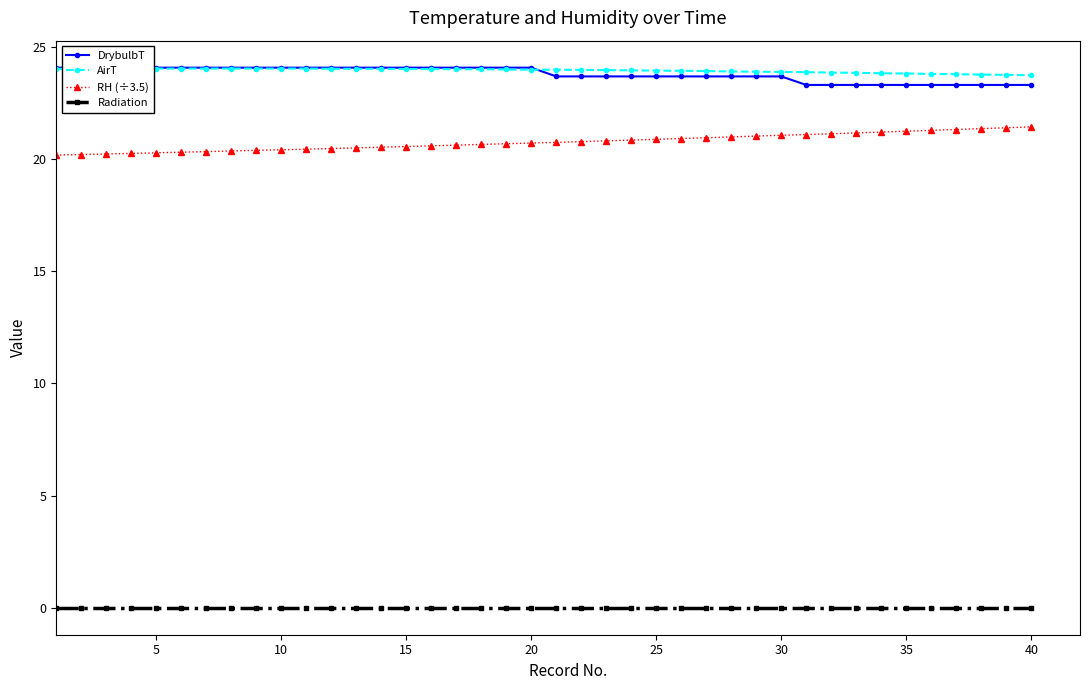

Reading left to right, extract all data points from this chart.

DrybulbT: 24.1	24.1	24.1	24.1	24.1	24.1	24.1	24.1	24.1	24.1	24.1	24.1	24.1	24.1	24.1	24.1	24.1	24.1	24.1	24.1	23.7	23.7	23.7	23.7	23.7	23.7	23.7	23.7	23.7	23.7	23.3	23.3	23.3	23.3	23.3	23.3	23.3	23.3	23.3	23.3
AirT: 24.0	24.0	24.0	24.0	24.0	24.0	24.0	24.0	24.0	24.0	24.0	24.0	24.0	24.0	24.0	24.0	24.0	24.0	24.0	24.0	24.0	24.0	24.0	24.0	23.9	23.9	23.9	23.9	23.9	23.9	23.9	23.9	23.9	23.8	23.8	23.8	23.8	23.8	23.8	23.7
RH (÷3.5): 20.2	20.2	20.2	20.3	20.3	20.3	20.3	20.4	20.4	20.4	20.4	20.5	20.5	20.5	20.6	20.6	20.6	20.7	20.7	20.7	20.7	20.8	20.8	20.9	20.9	20.9	21.0	21.0	21.0	21.1	21.1	21.1	21.2	21.2	21.2	21.3	21.3	21.4	21.4	21.4
Radiation: 0.0	0.0	0.0	0.0	0.0	0.0	0.0	0.0	0.0	0.0	0.0	0.0	0.0	0.0	0.0	0.0	0.0	0.0	0.0	0.0	0.0	0.0	0.0	0.0	0.0	0.0	0.0	0.0	0.0	0.0	0.0	0.0	0.0	0.0	0.0	0.0	0.0	0.0	0.0	0.0